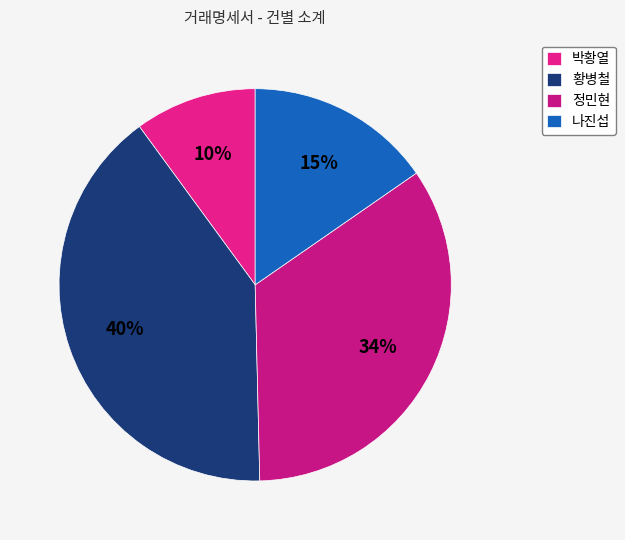

Which category has the smallest portion of the pie?

박황열